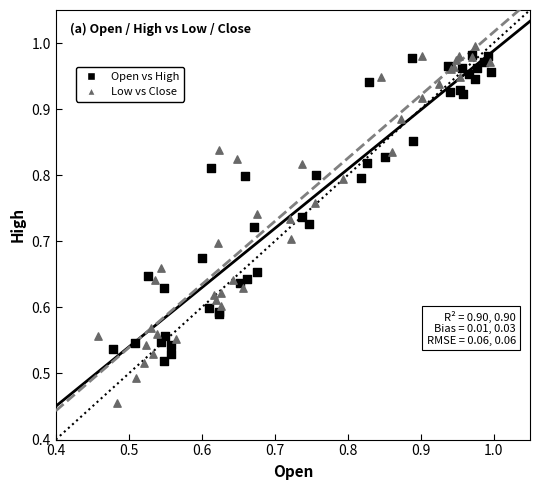

Which series has the largest Y range (max minus min)?

Low vs Close